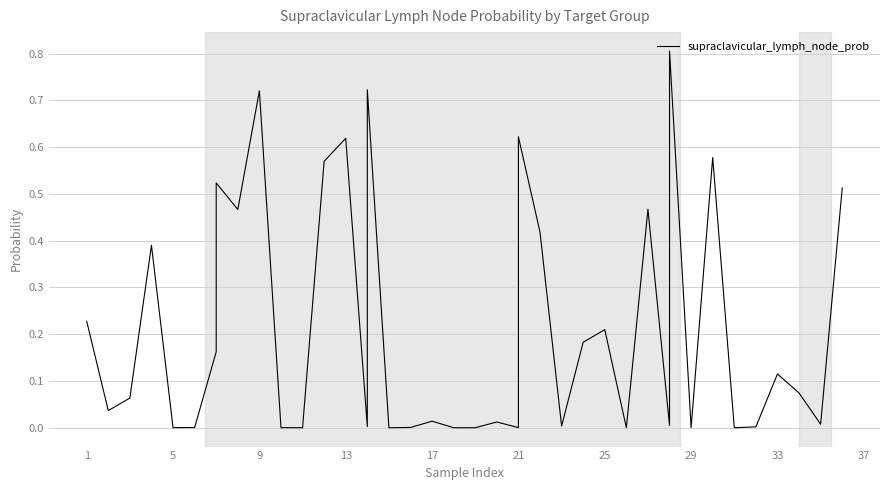

How many values are above zero?

39